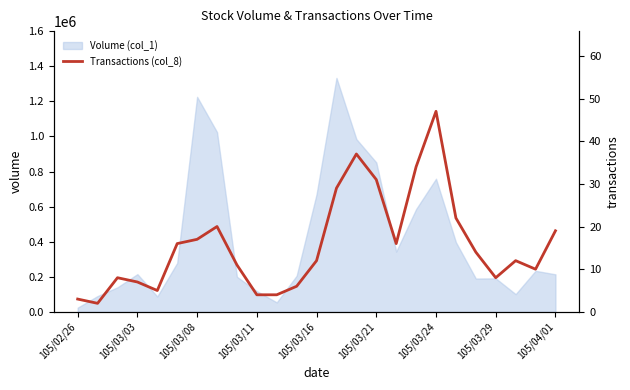

The value of Volume (col_1) at 105/03/29 is 191000. True or false?

True